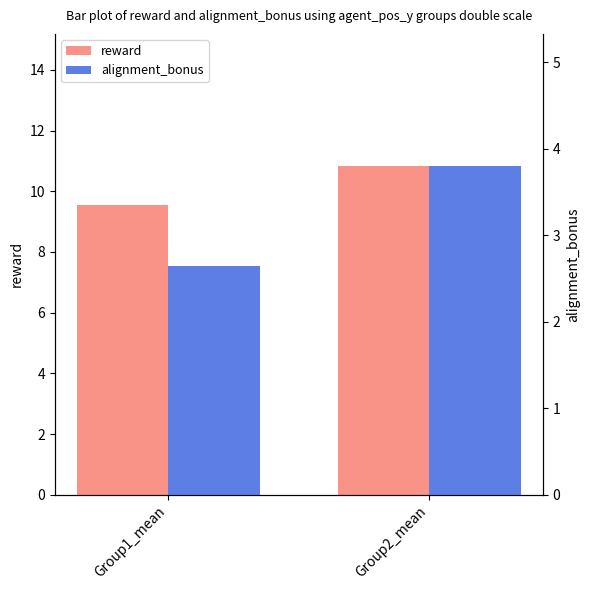

How many data points does each series have?

2